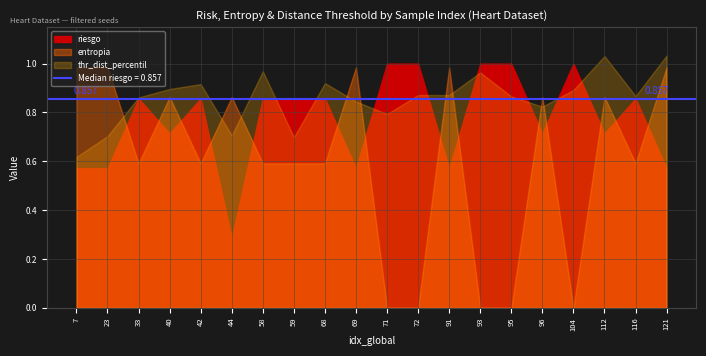

What is the difference between the highest and lowest values at 33?

0.3